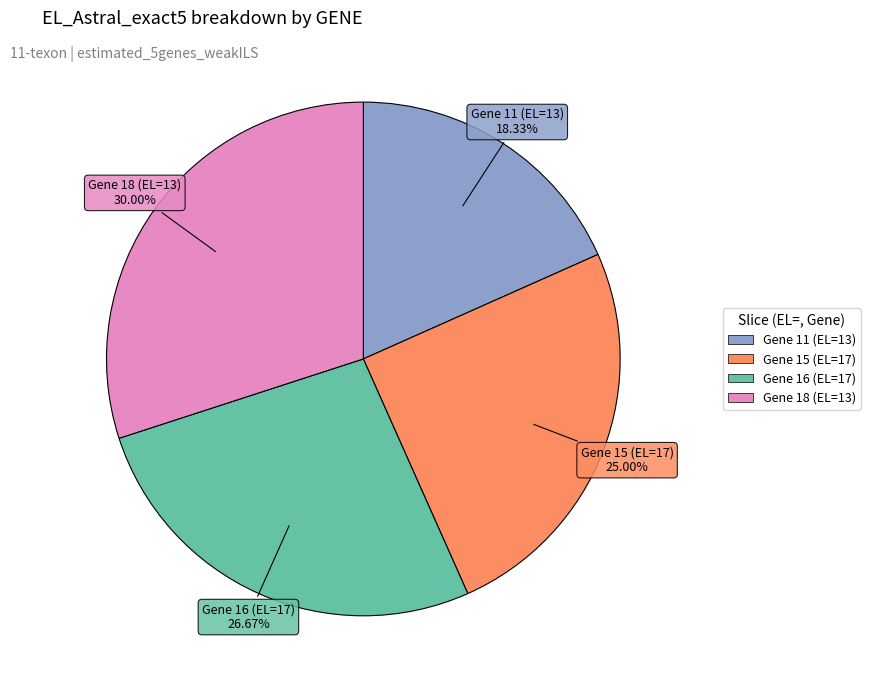

Is there a majority slice in this chart?

No